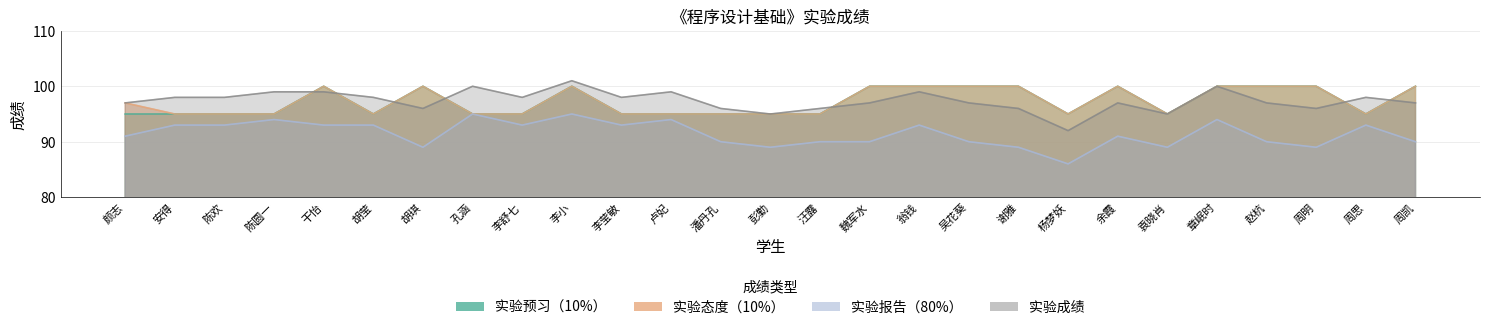

How many lines are shown in the chart?

4